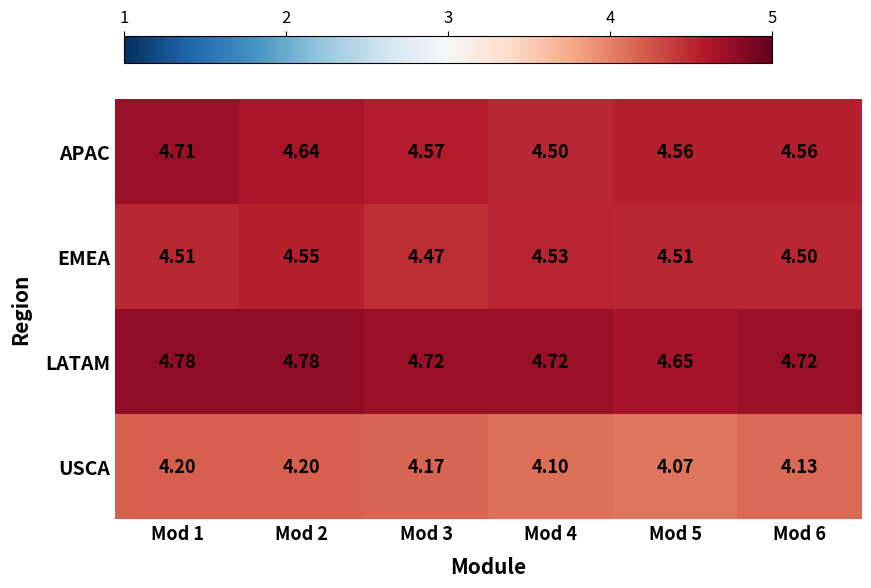

What is the minimum value shown in the chart?

4.1